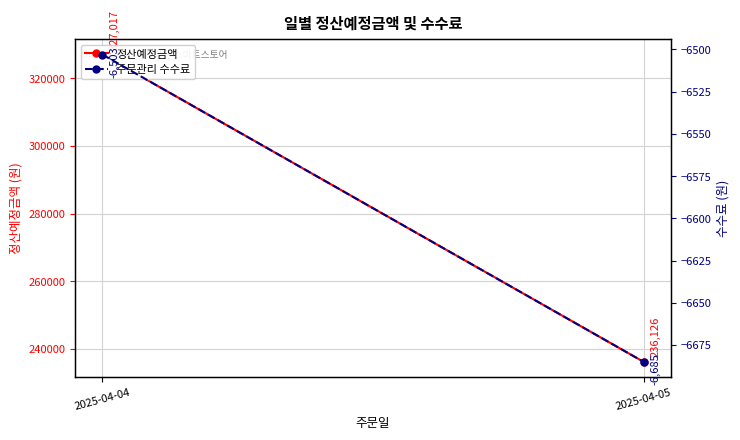

How many lines are shown in the chart?

2